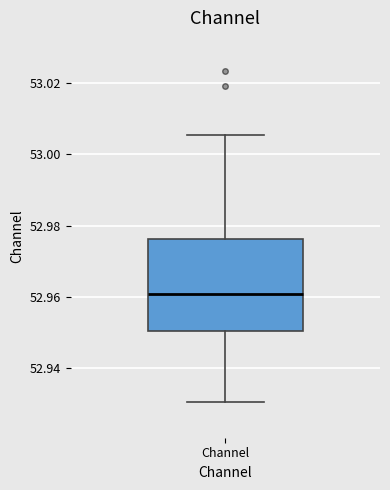

Read this box plot against the y-axis: the position of the median line, the range covered by the box, and the ends of both whiskers. The values are not printed on the chart, so give them approximately, as read against the axis.

median 52.960, box 52.950 to 52.976, whiskers 52.930 to 53.006